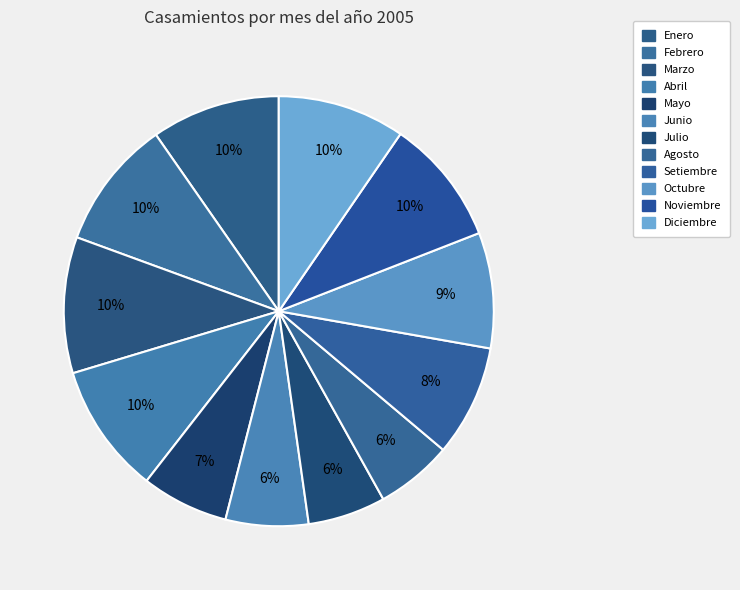

Rank the categories by value from highest to lowest.

Marzo, Abril, Febrero, Enero, Diciembre, Noviembre, Octubre, Setiembre, Mayo, Junio, Julio, Agosto